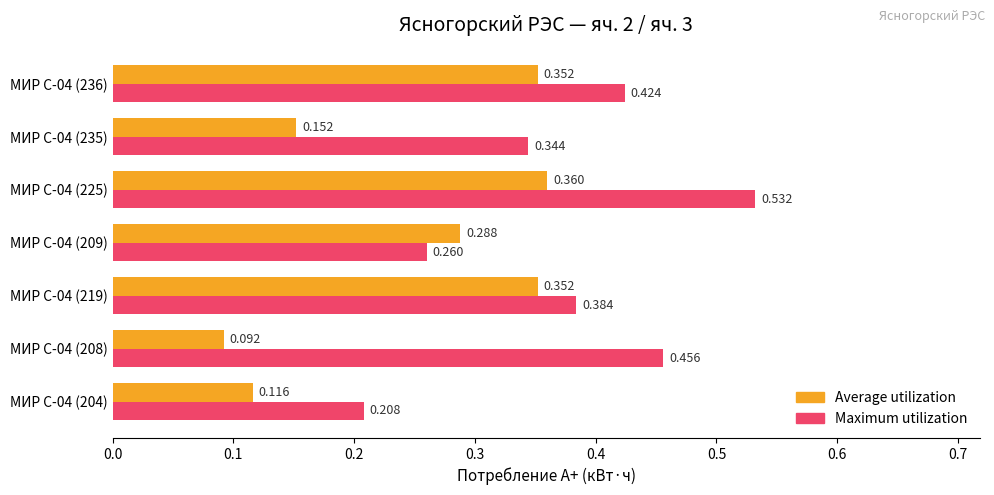

List the series in order of their overall mean, lowest first.

Average utilization, Maximum utilization